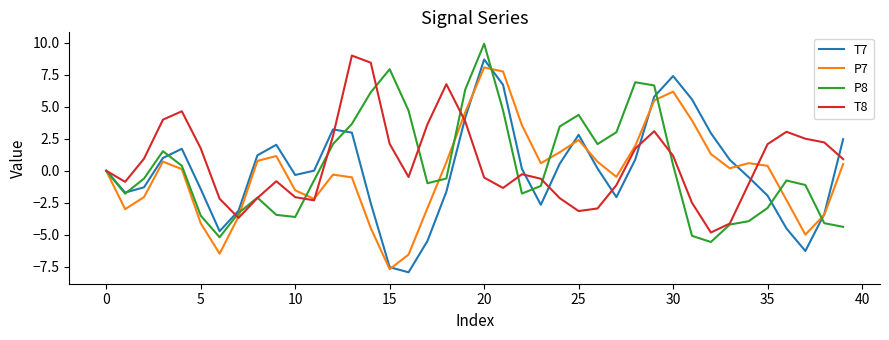

What is the maximum value shown in the chart?

9.9